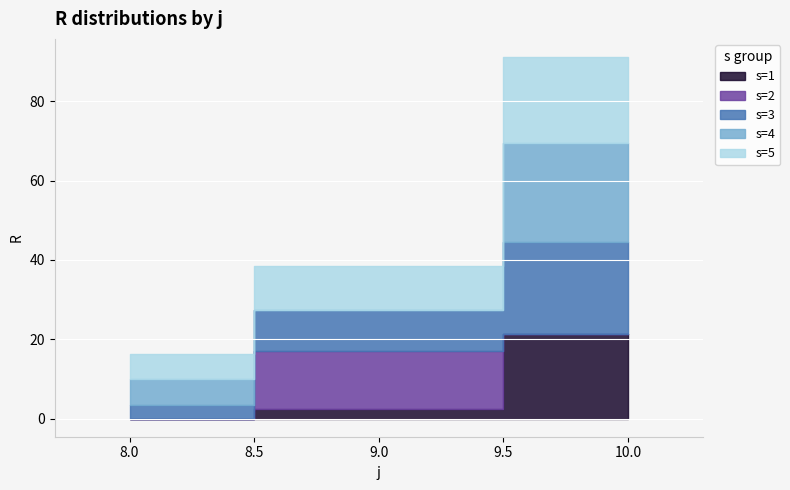

True or false: s=4 has a value of 6.6 at 8.

True